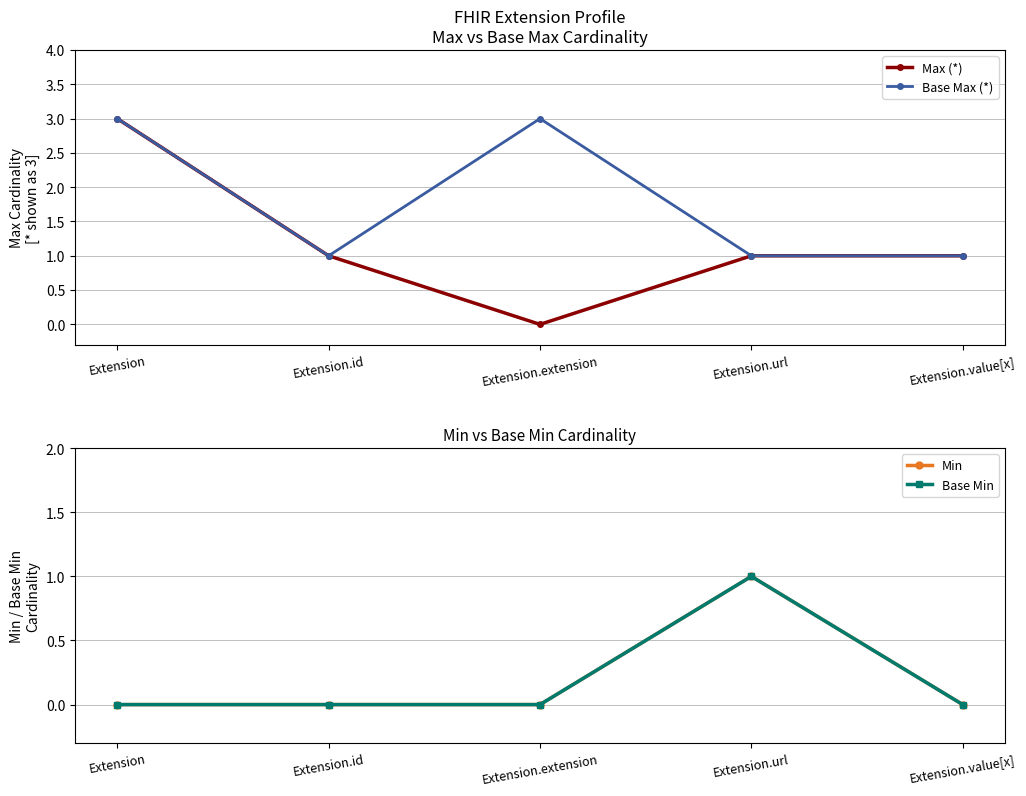

True or false: Base Max (*) has a value of 1 at Extension.value[x].

False